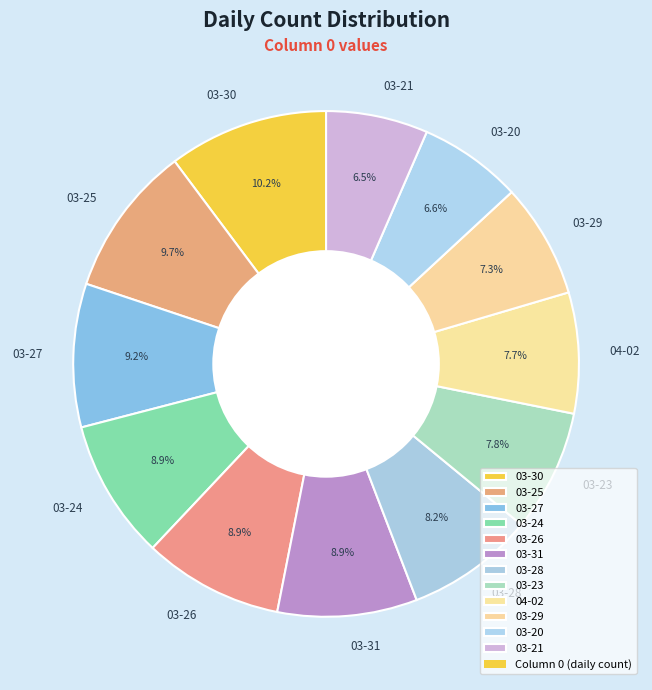

How many slices are in this pie chart?

12